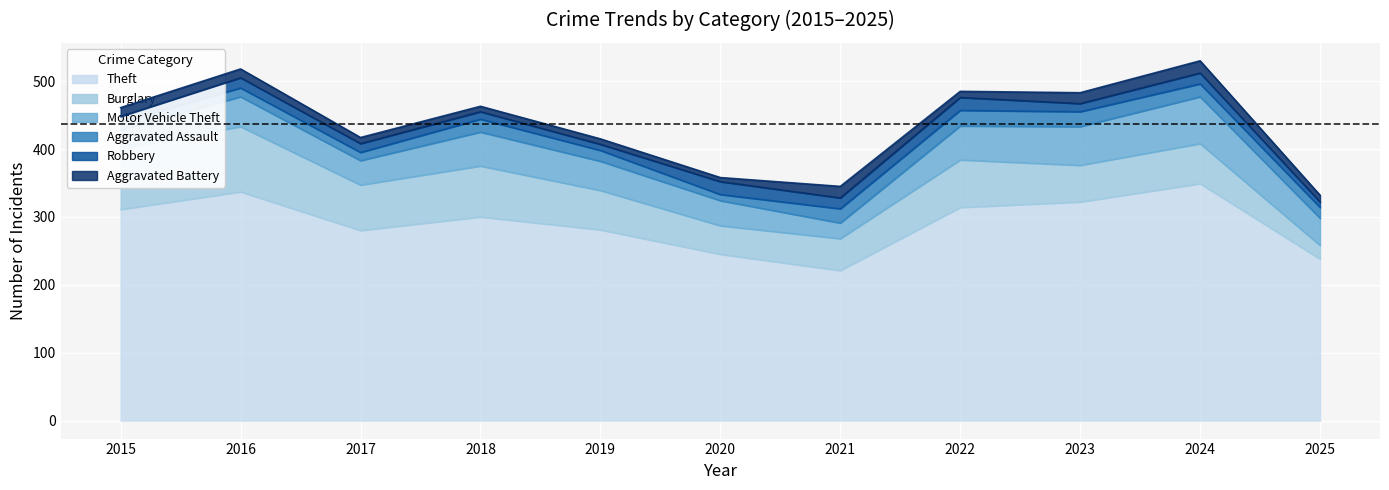

At how many categories does at least one series exceed 165?

11